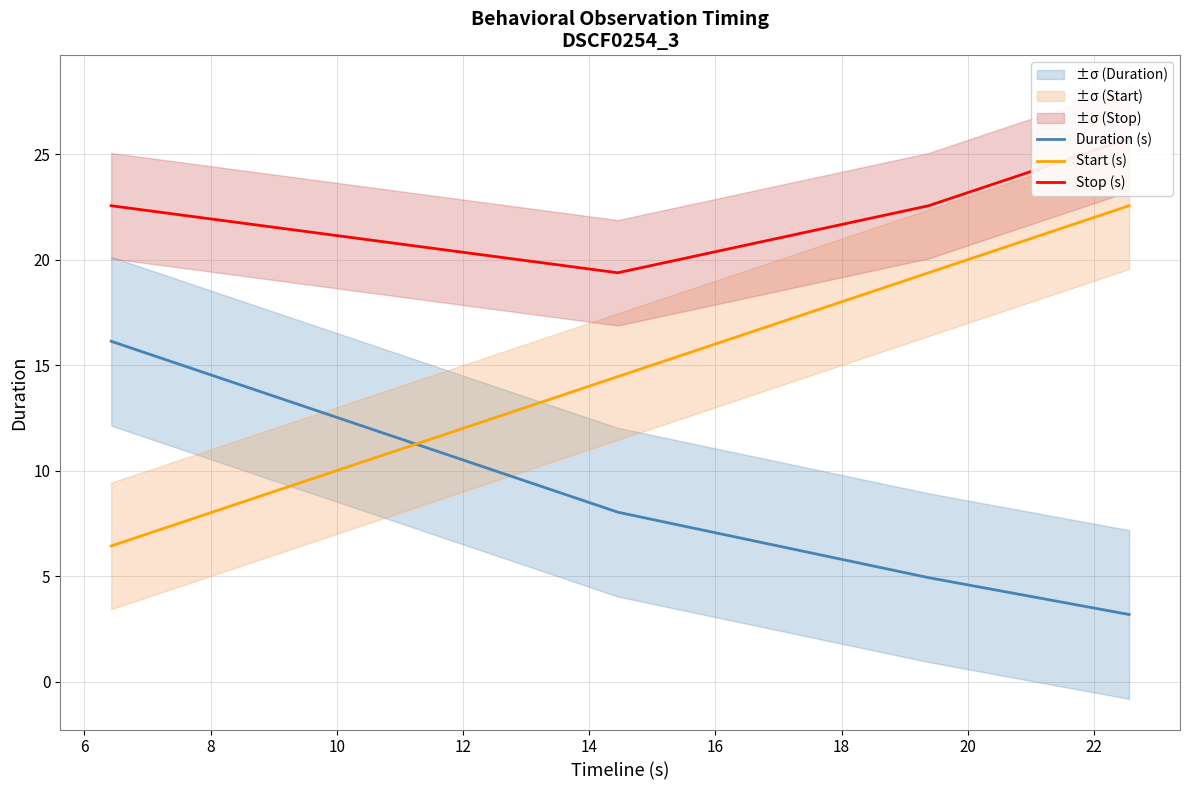

What is the value of the Start (s) point at the 2nd from the left?

14.5